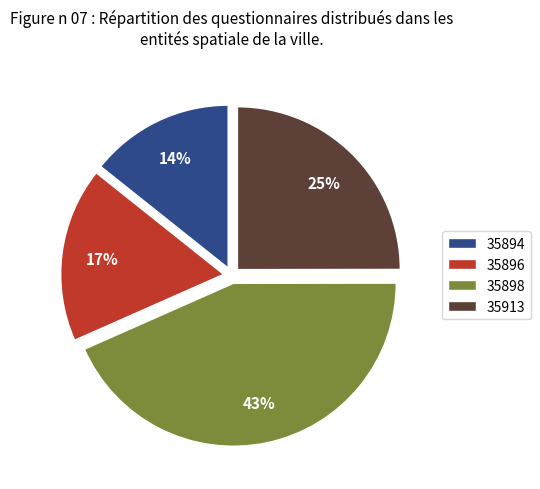

How many segments does this pie chart have?

4